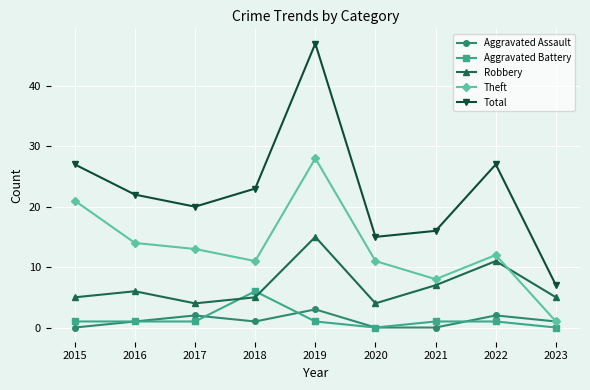

Reading left to right, list all the values displayed in this chart.

Aggravated Assault: 2015=0	2016=1	2017=2	2018=1	2019=3	2020=0	2021=0	2022=2	2023=1
Aggravated Battery: 2015=1	2016=1	2017=1	2018=6	2019=1	2020=0	2021=1	2022=1	2023=0
Robbery: 2015=5	2016=6	2017=4	2018=5	2019=15	2020=4	2021=7	2022=11	2023=5
Theft: 2015=21	2016=14	2017=13	2018=11	2019=28	2020=11	2021=8	2022=12	2023=1
Total: 2015=27	2016=22	2017=20	2018=23	2019=47	2020=15	2021=16	2022=27	2023=7